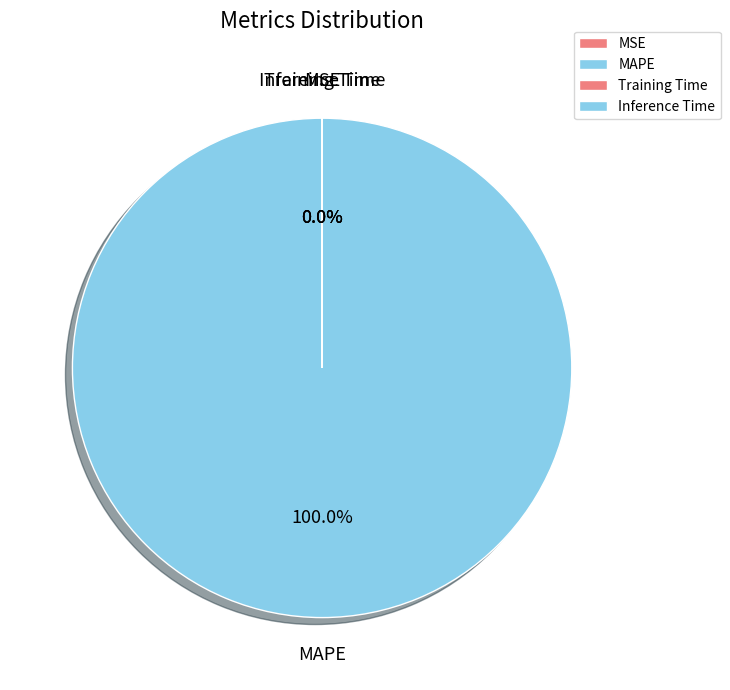

How many segments does this pie chart have?

4